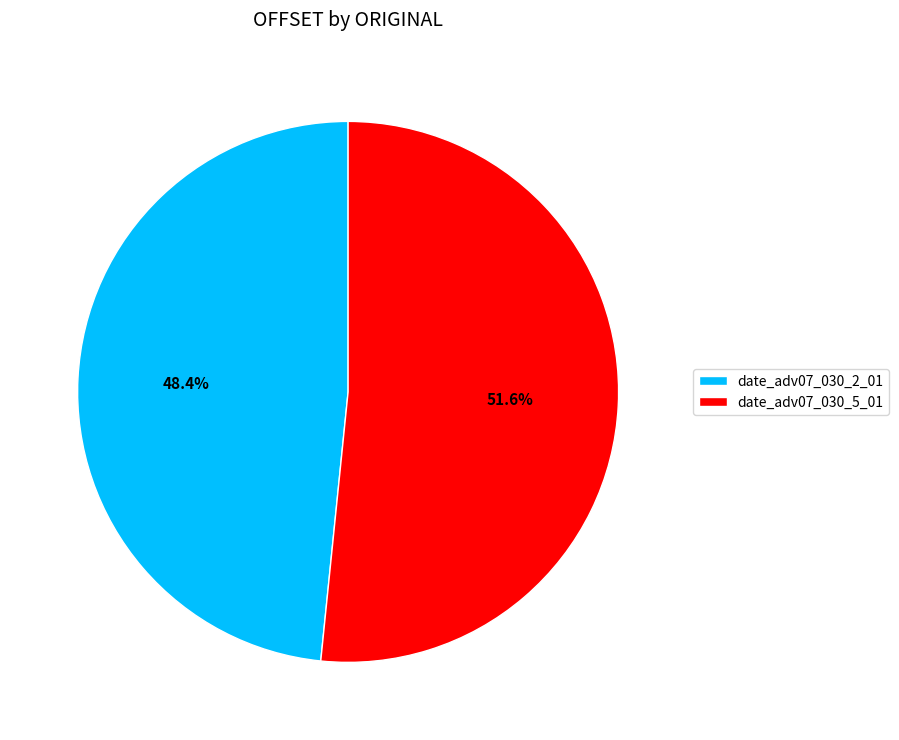

Combined, what portion of the pie is date_adv07_030_5_01 and date_adv07_030_2_01?

100.0%